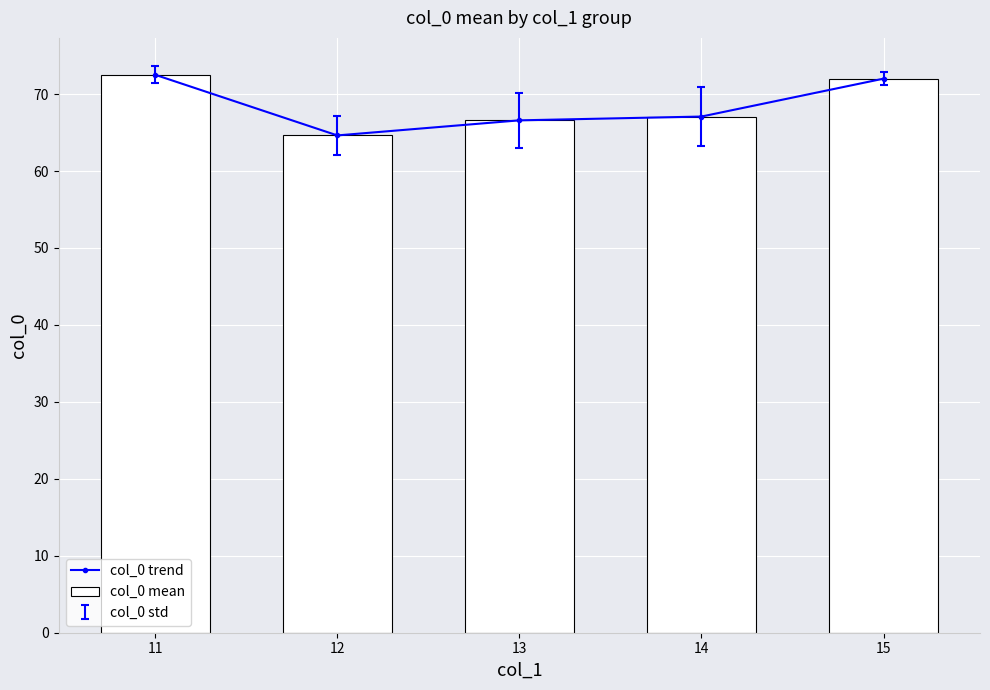

Which series has the largest range (max minus min)?

col_0 trend